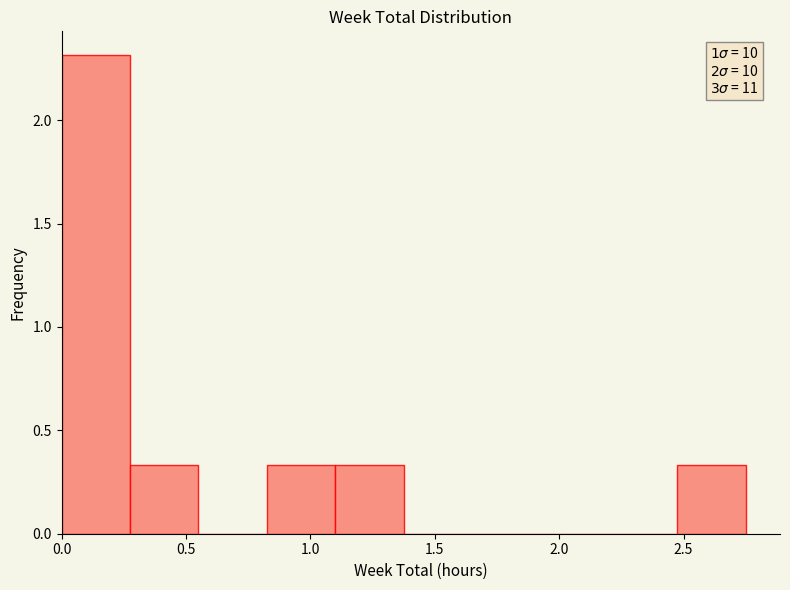

Over which range of the x-axis is the bar tallest?

0.000 to 0.275